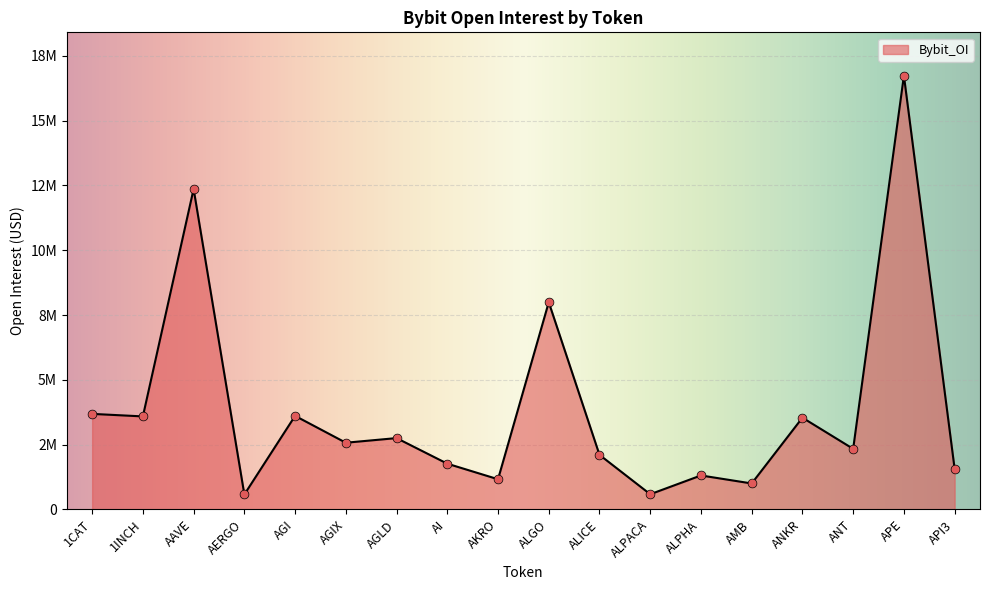

Approximately how many times larger is the value at 1CAT compared to AGIX?

1.4